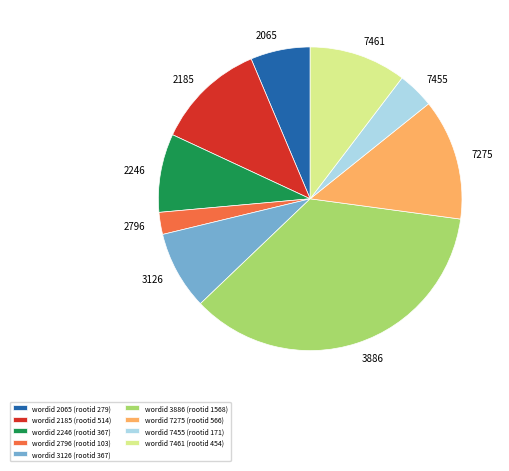

Does any single category account for the majority?

No